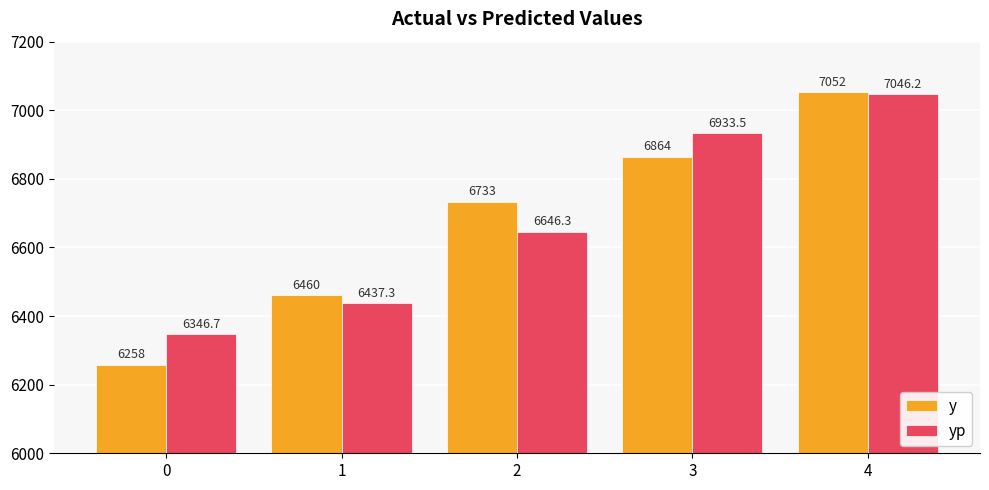

What is the minimum value shown in the chart?

6258.0